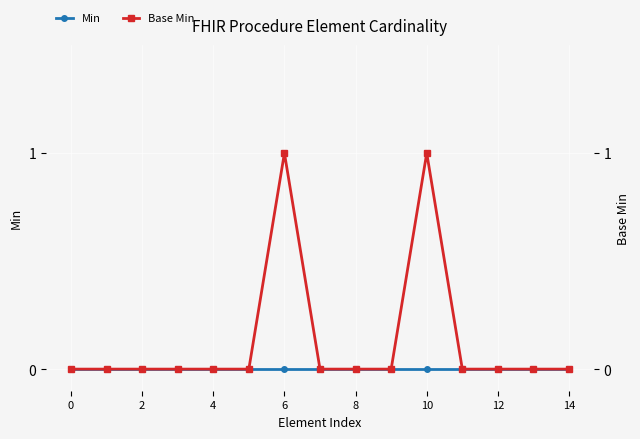

True or false: Min has a value of 0 at 8.

True